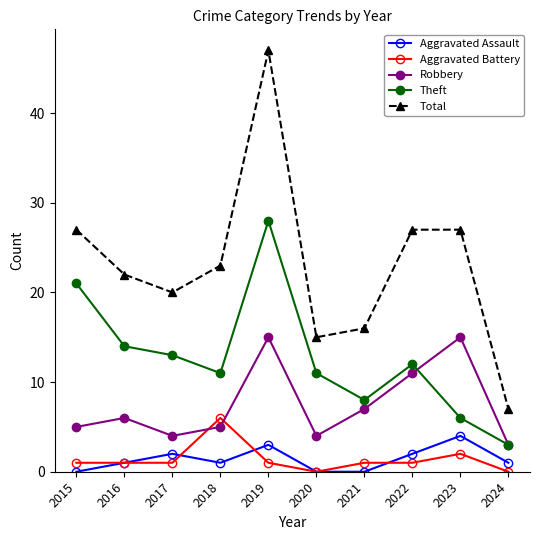

Reading left to right, extract all data points from this chart.

Aggravated Assault: 0	1	2	1	3	0	0	2	4	1
Aggravated Battery: 1	1	1	6	1	0	1	1	2	0
Robbery: 5	6	4	5	15	4	7	11	15	3
Theft: 21	14	13	11	28	11	8	12	6	3
Total: 27	22	20	23	47	15	16	27	27	7